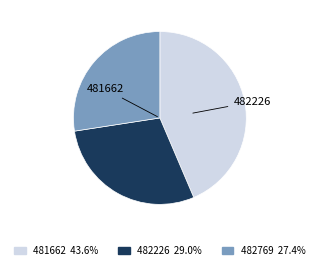

Count the number of slices in the pie.

3